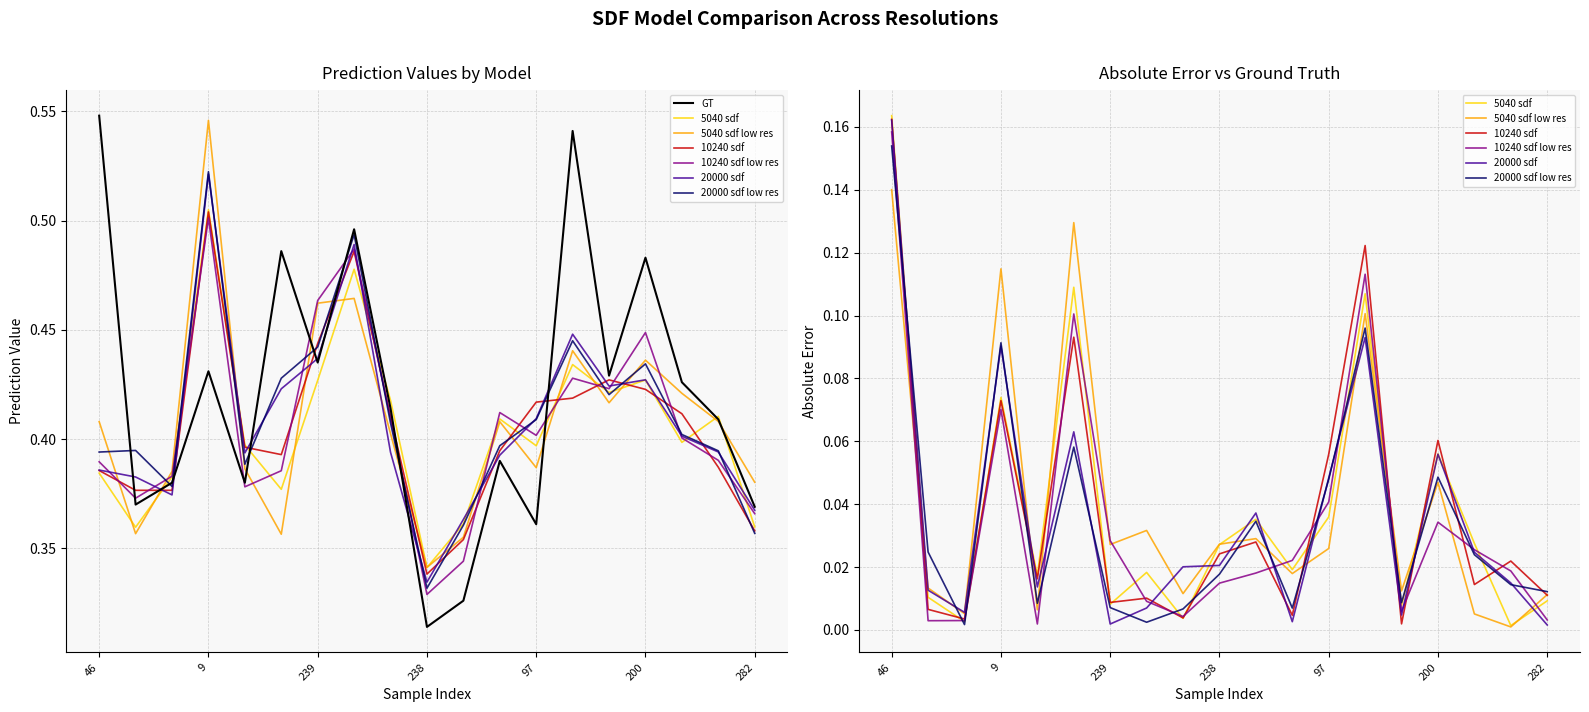

The value of 20000 sdf at 238 is 0.4. True or false?

False